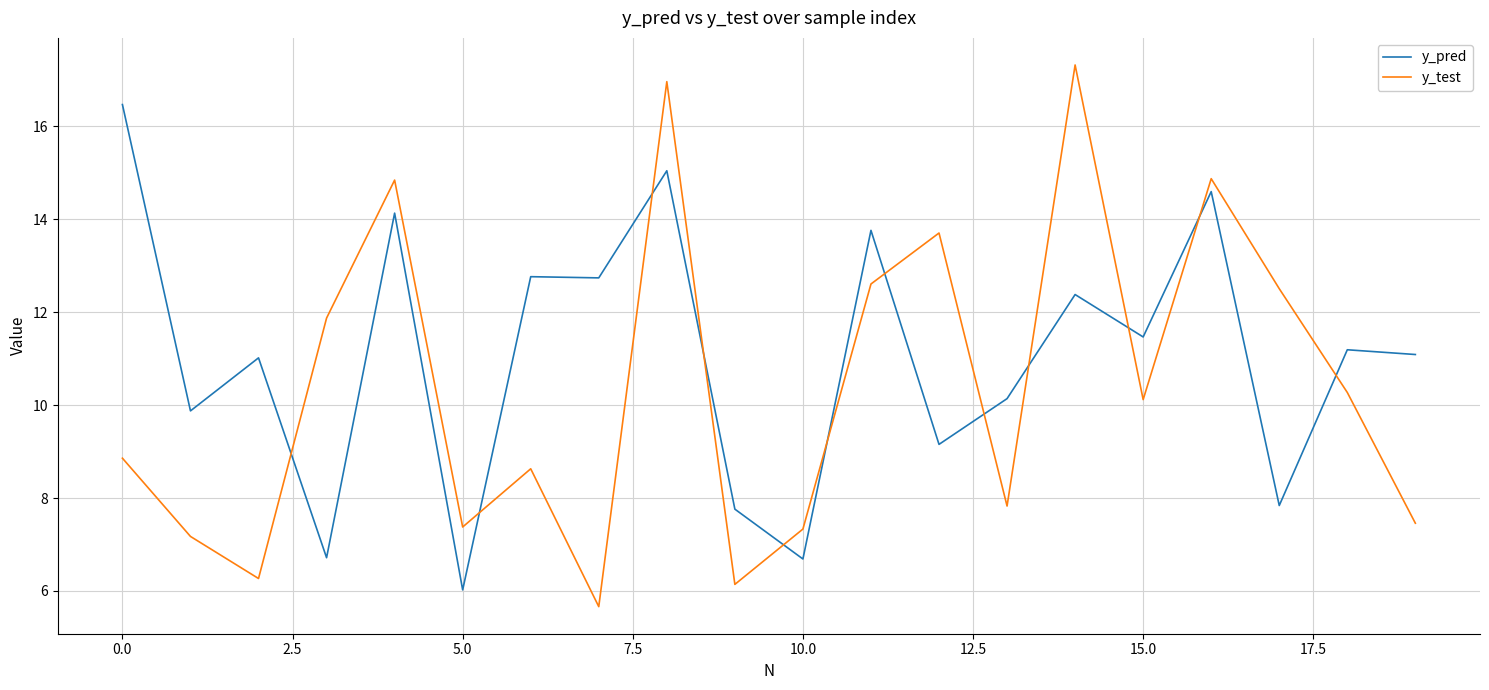

Rank the series by their maximum value, from highest to lowest.

y_test, y_pred